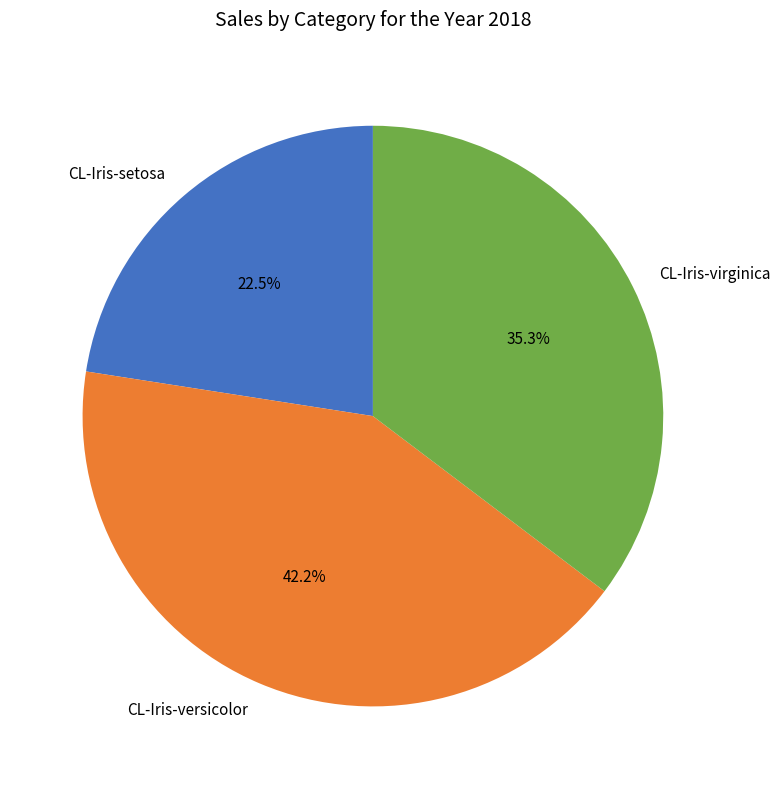

Rank the categories by value from highest to lowest.

CL-Iris-versicolor, CL-Iris-virginica, CL-Iris-setosa